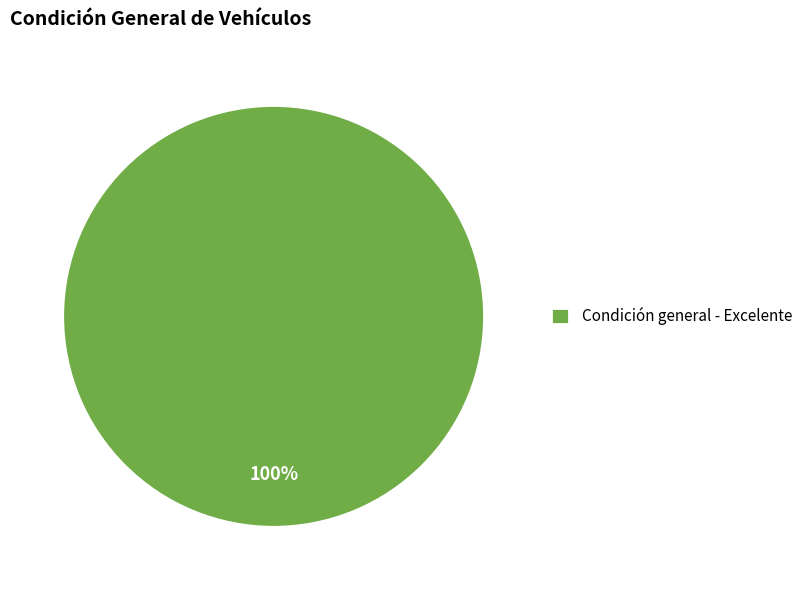

To the nearest percent, what percentage of the pie is Condición general - Excelente?

100%